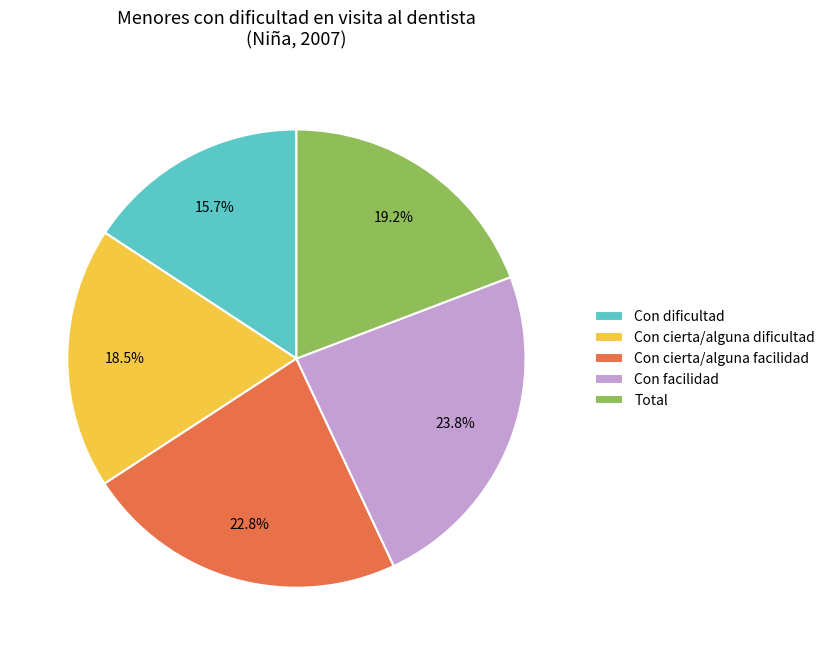

Does Total represent more than half of the total?

No